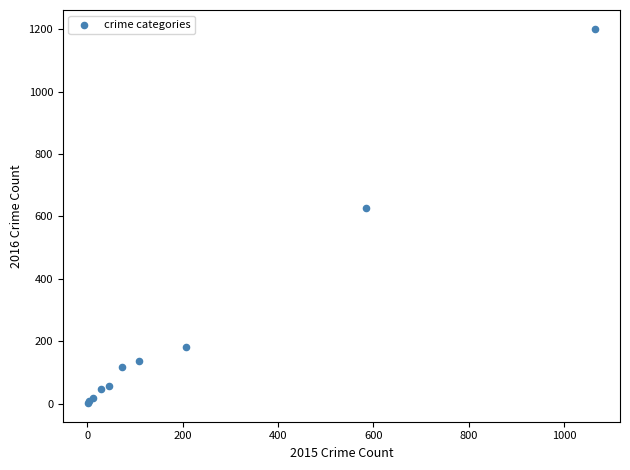

What Y value in the scatter plot is closest to 602?

626